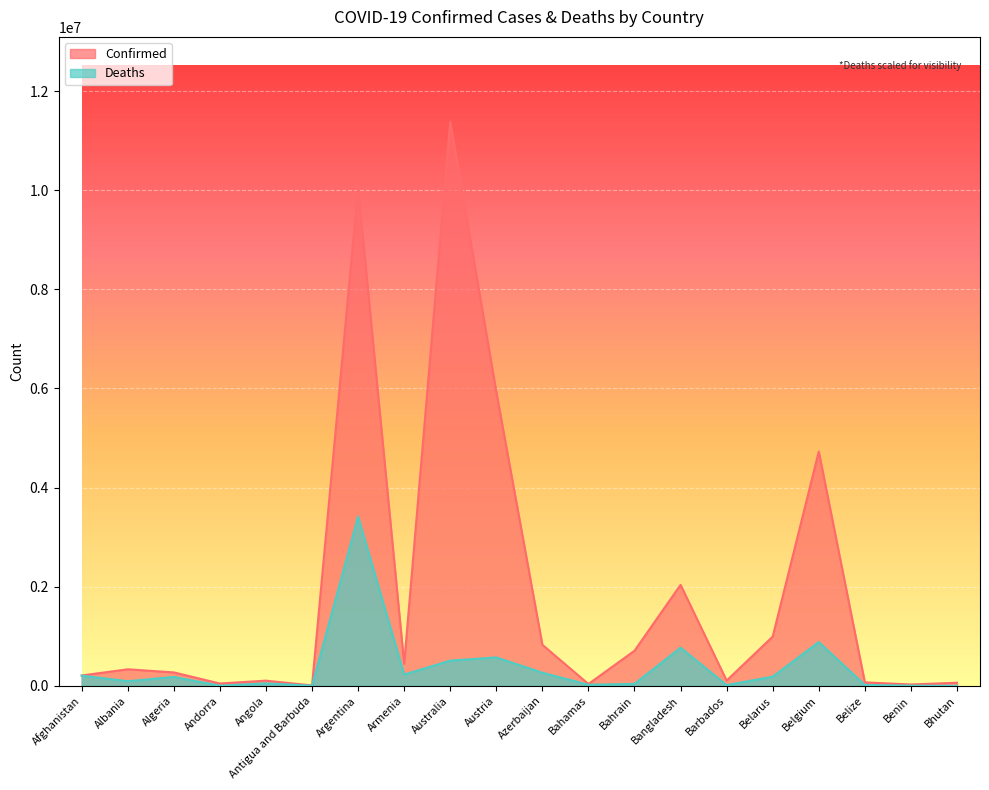

What is the difference between the second highest and second lowest values in the Deaths series?

880443.0